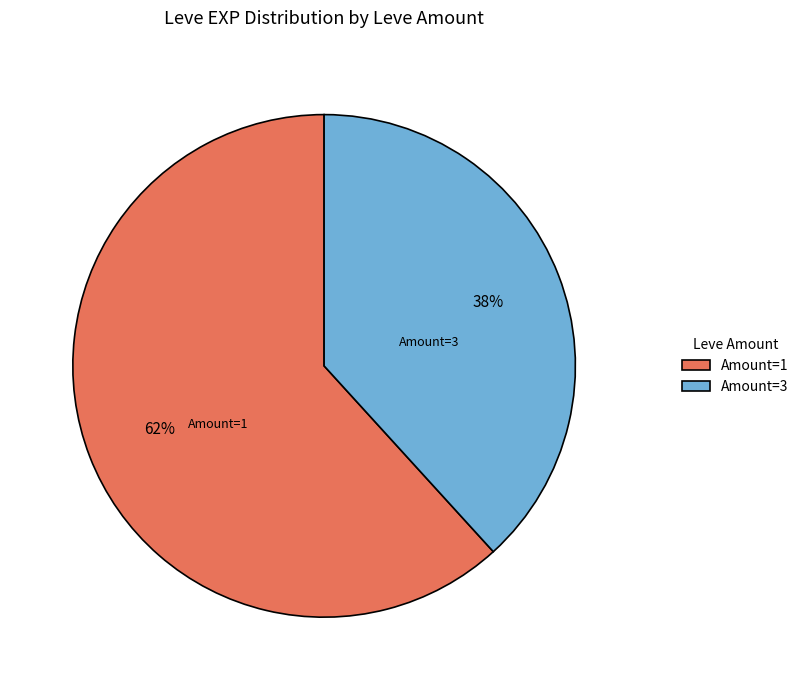

To the nearest percent, what is the average slice percentage?

50%